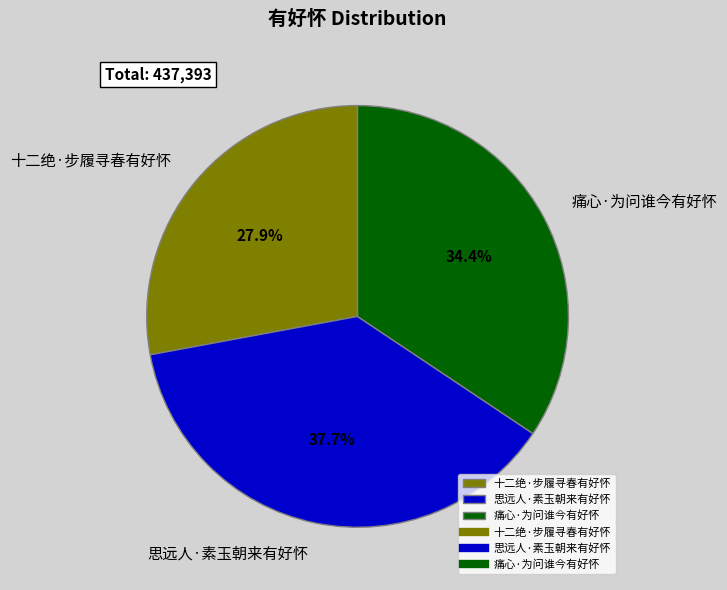

Does 思远人·素玉朝来有好怀 account for over 50% of the chart?

No